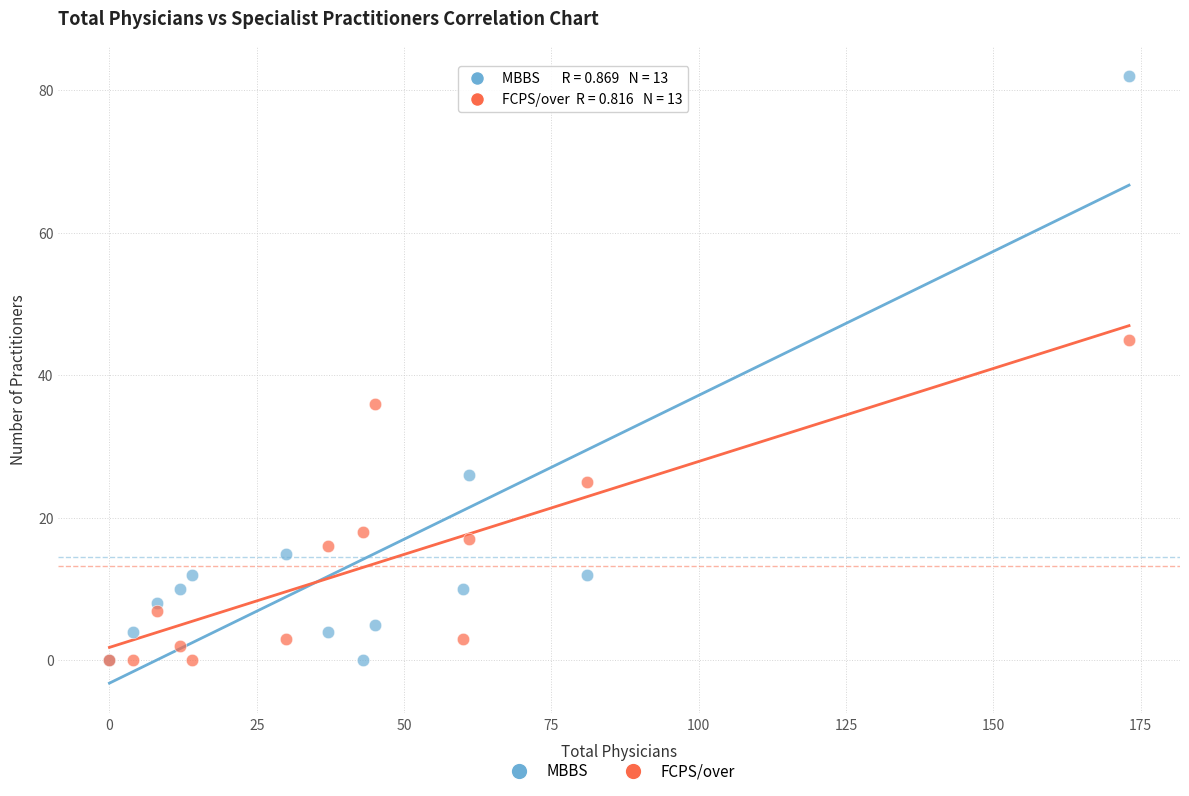

Which series reaches the maximum Y coordinate?

MBBS